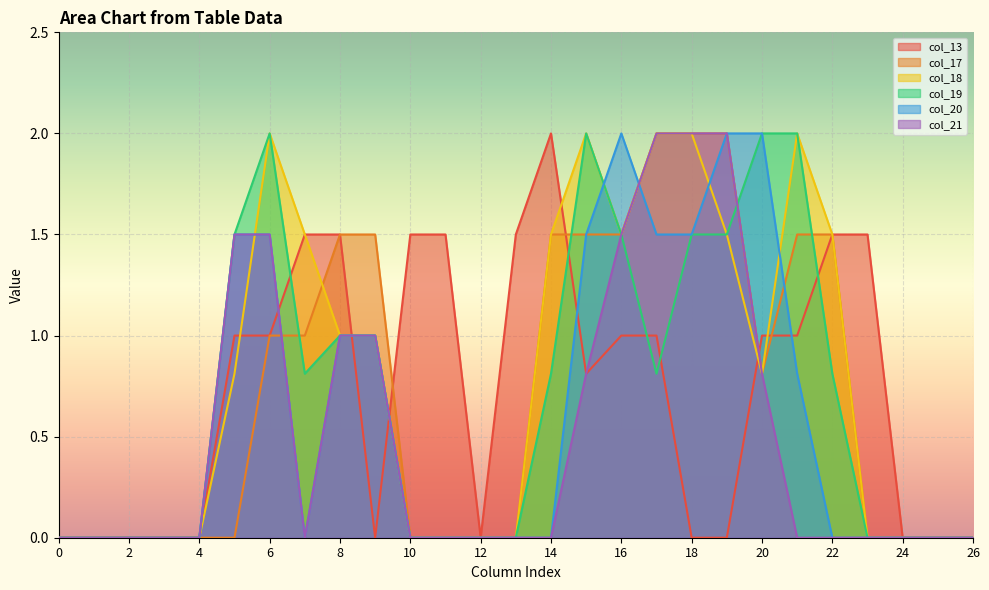

Where is the first local minimum for col_20?

7